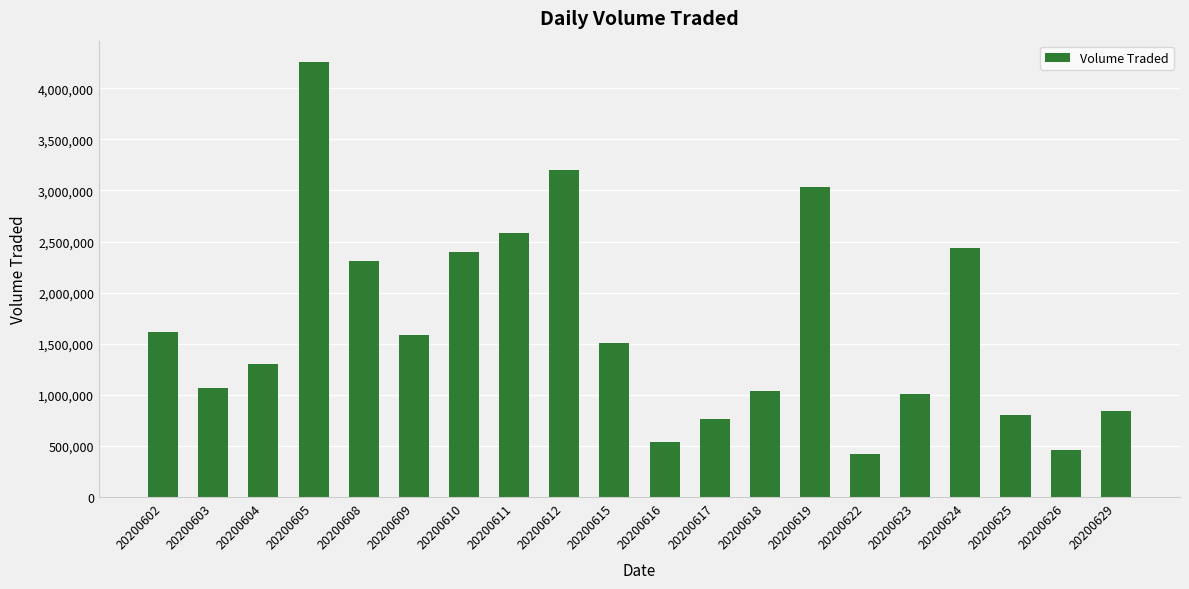

What is the sum of the values at 20200615 and 20200624?

3941200